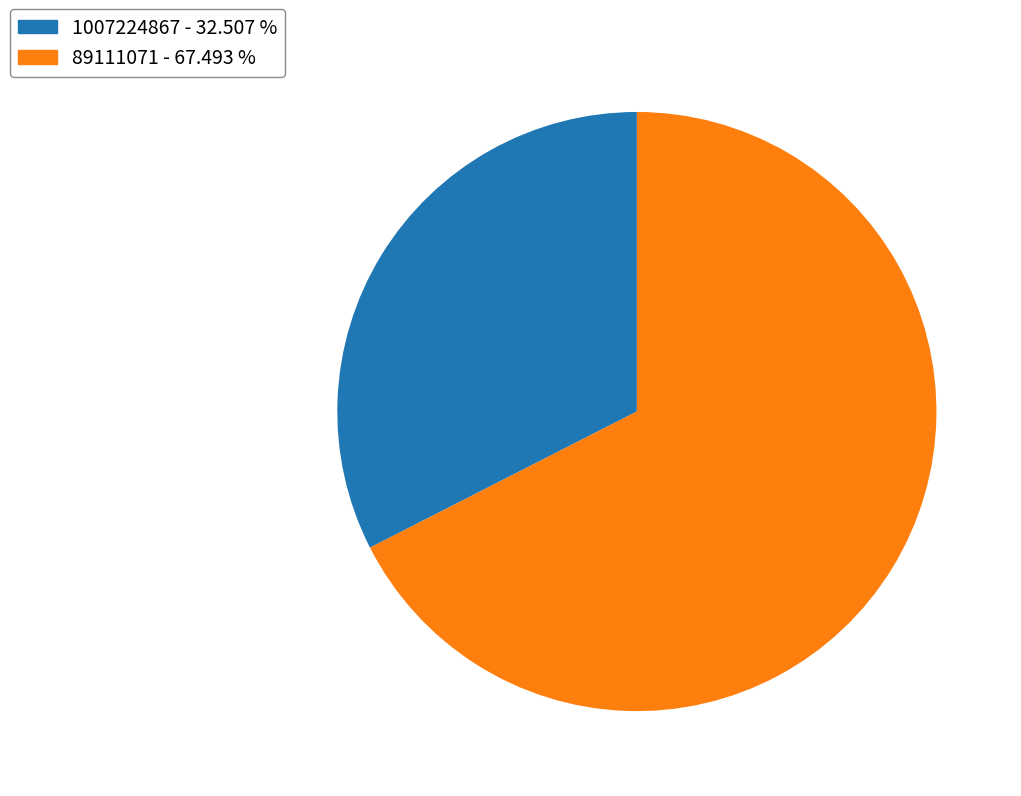

What is the ratio of the value at 1007224867 - 32.507 % to the value at 89111071 - 67.493 %?

0.5